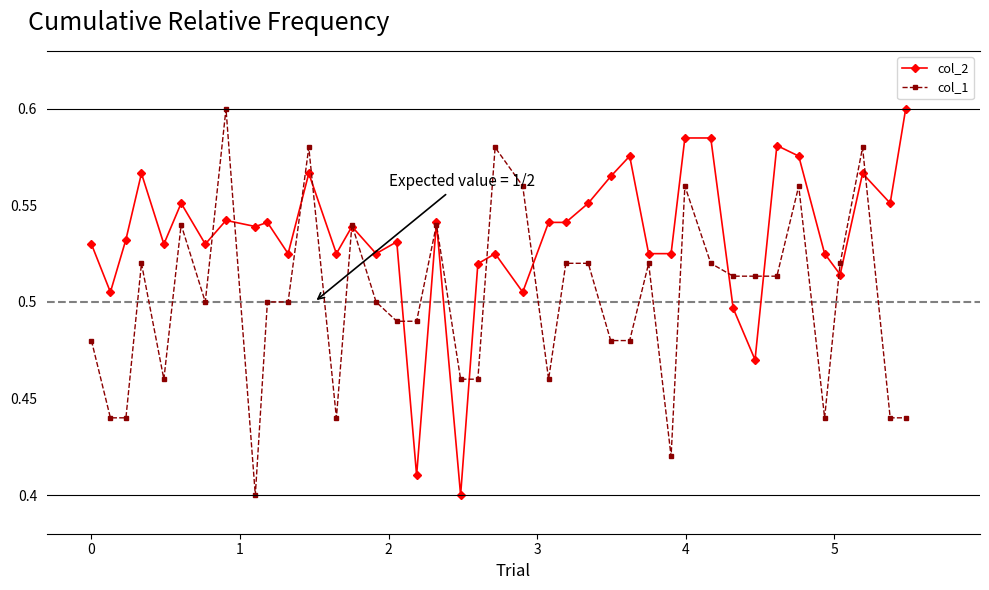

How many col_2 values are between 0 and 1?

40